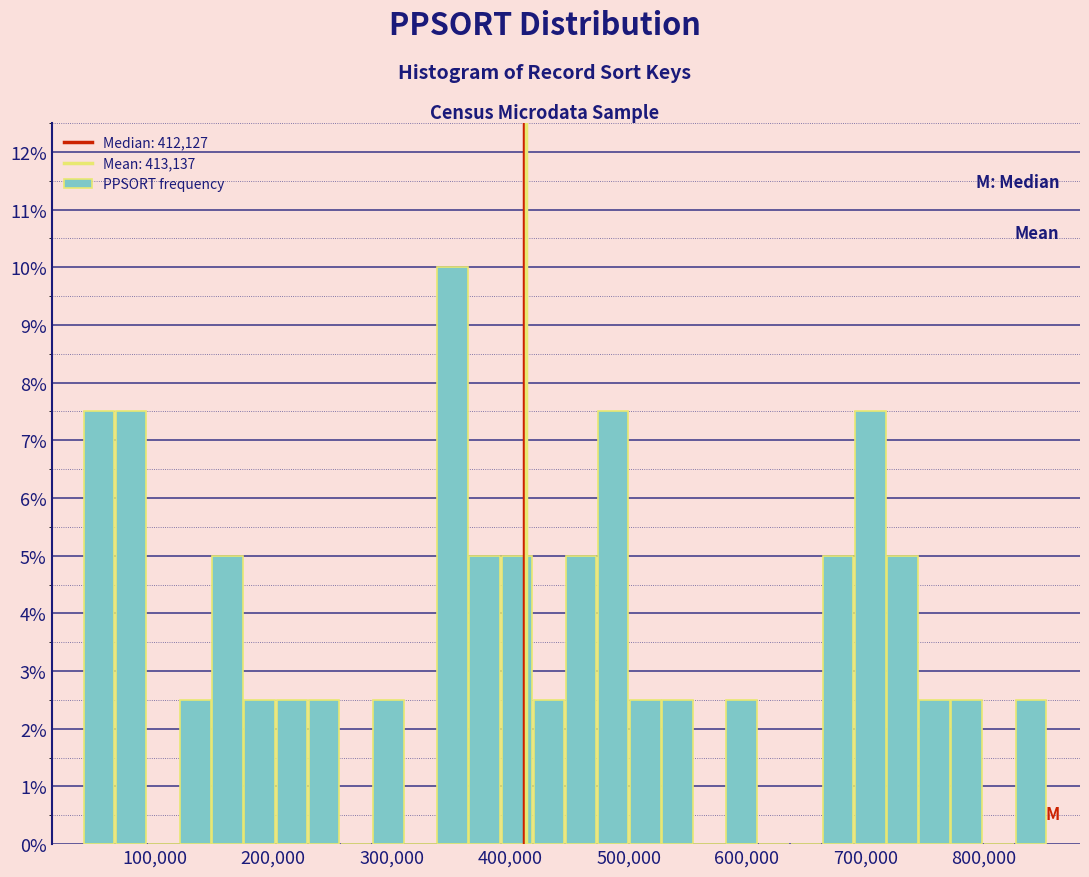

Read against the x-axis, roughly where is the centre of the tallest bar?

350000